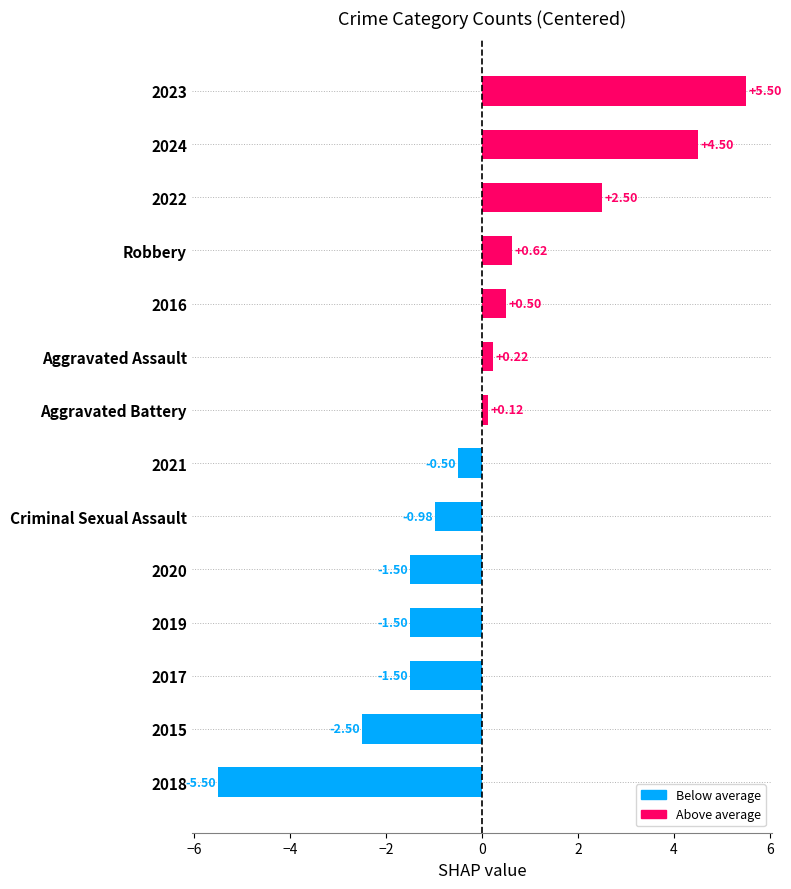

At which label is the value closest to 0?

Aggravated Battery